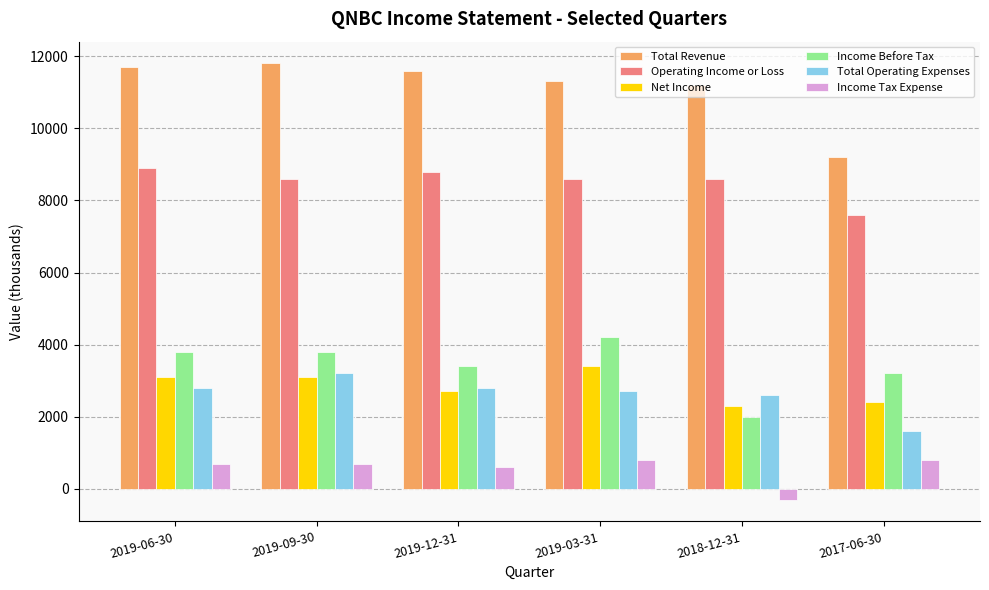

What are all the series names shown in the legend?

Total Revenue, Operating Income or Loss, Net Income, Income Before Tax, Total Operating Expenses, Income Tax Expense